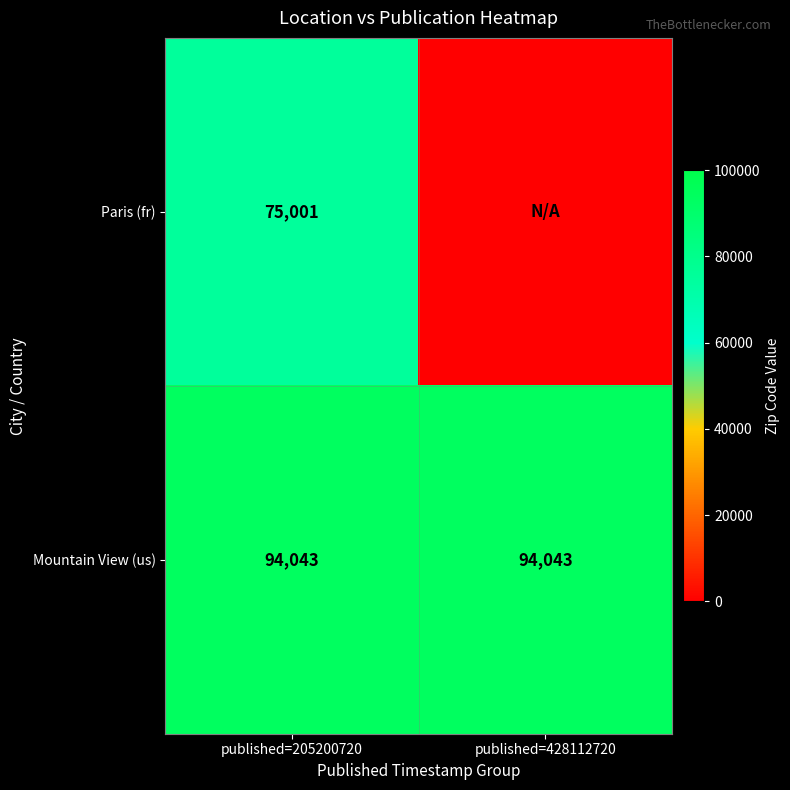

What is the minimum value for Mountain View (us)?

94043